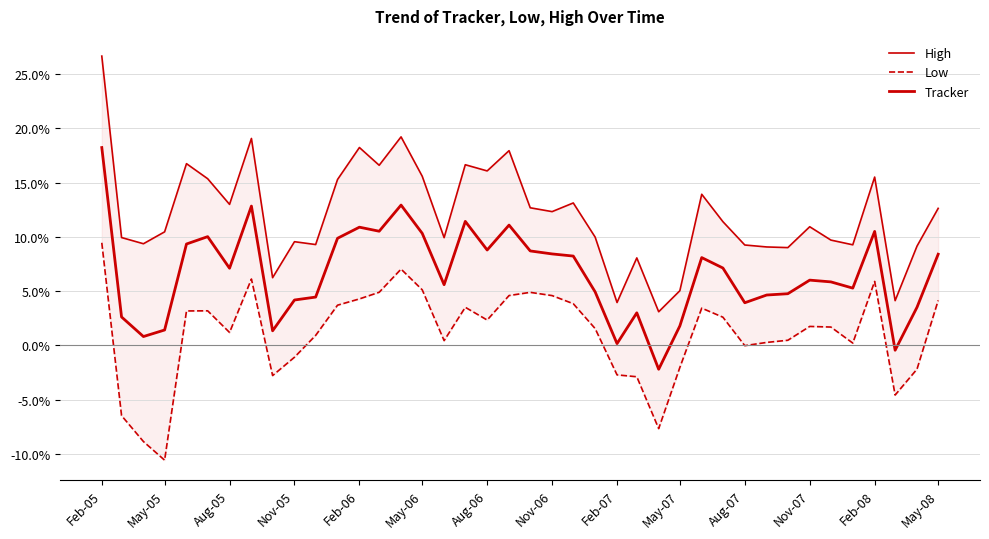

Does the chart display data point markers on the line(s)?

No